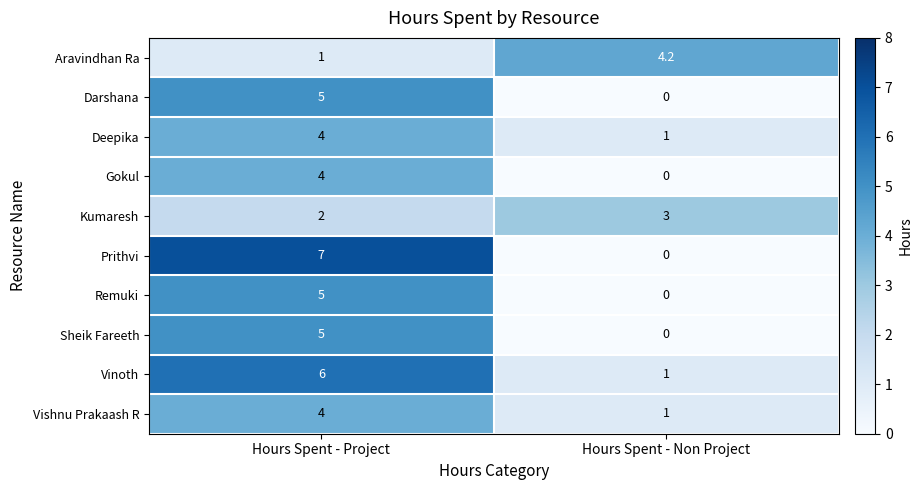

Reading left to right, extract all data points from this chart.

Aravindhan Ra: Hours Spent - Project=1.0	Hours Spent - Non Project=4.2
Darshana: Hours Spent - Project=5.0	Hours Spent - Non Project=0.0
Deepika: Hours Spent - Project=4.0	Hours Spent - Non Project=1.0
Gokul: Hours Spent - Project=4.0	Hours Spent - Non Project=0.0
Kumaresh: Hours Spent - Project=2.0	Hours Spent - Non Project=3.0
Prithvi: Hours Spent - Project=7.0	Hours Spent - Non Project=0.0
Remuki: Hours Spent - Project=5.0	Hours Spent - Non Project=0.0
Sheik Fareeth: Hours Spent - Project=5.0	Hours Spent - Non Project=0.0
Vinoth: Hours Spent - Project=6.0	Hours Spent - Non Project=1.0
Vishnu Prakaash R: Hours Spent - Project=4.0	Hours Spent - Non Project=1.0